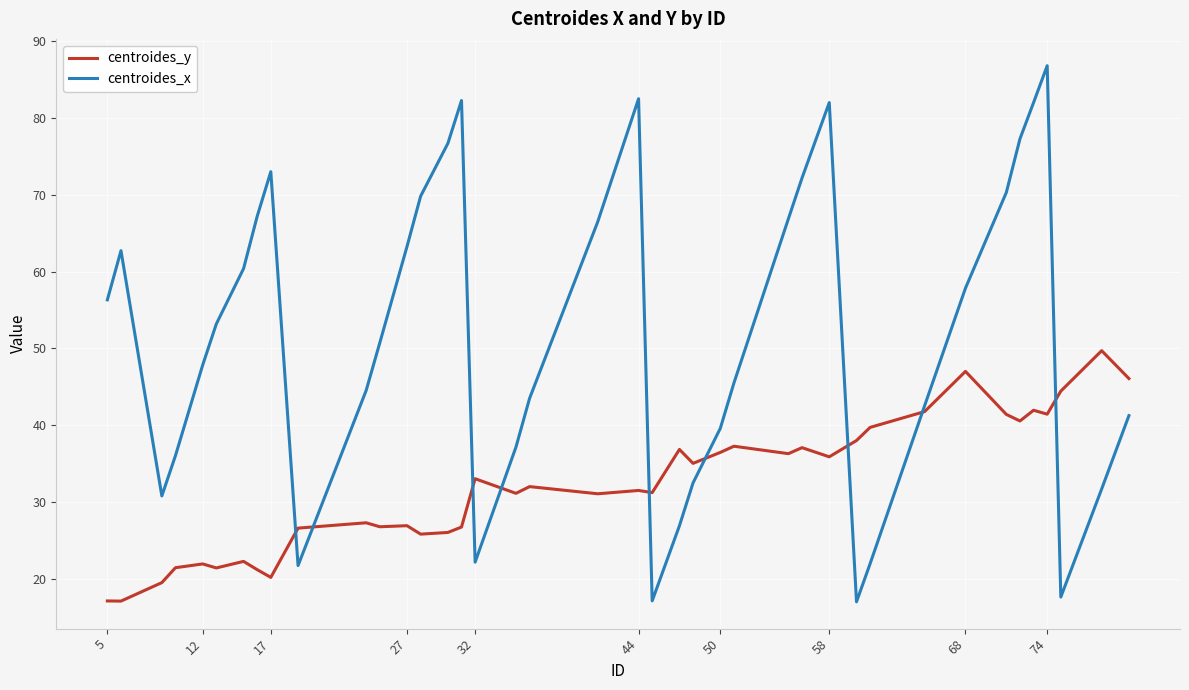

What are all the series names shown in the legend?

centroides_y, centroides_x